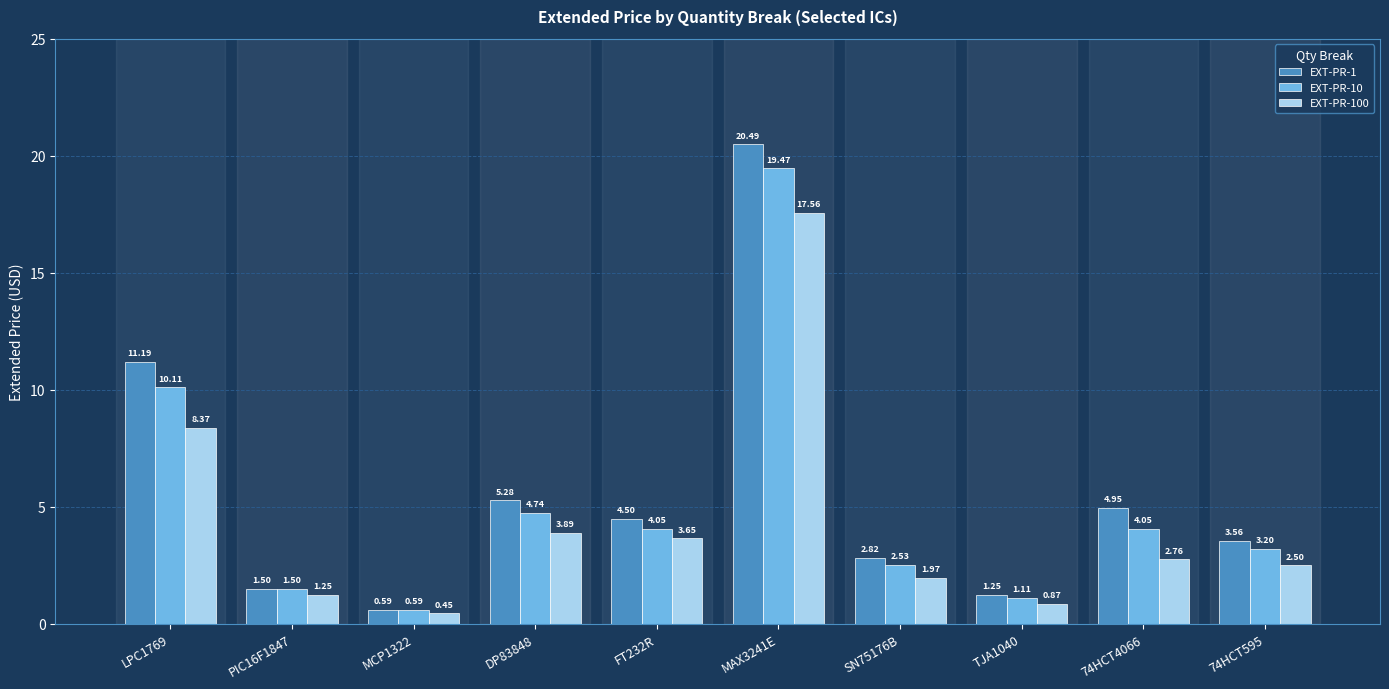

What is the total value across all series at DP83848?

13.9